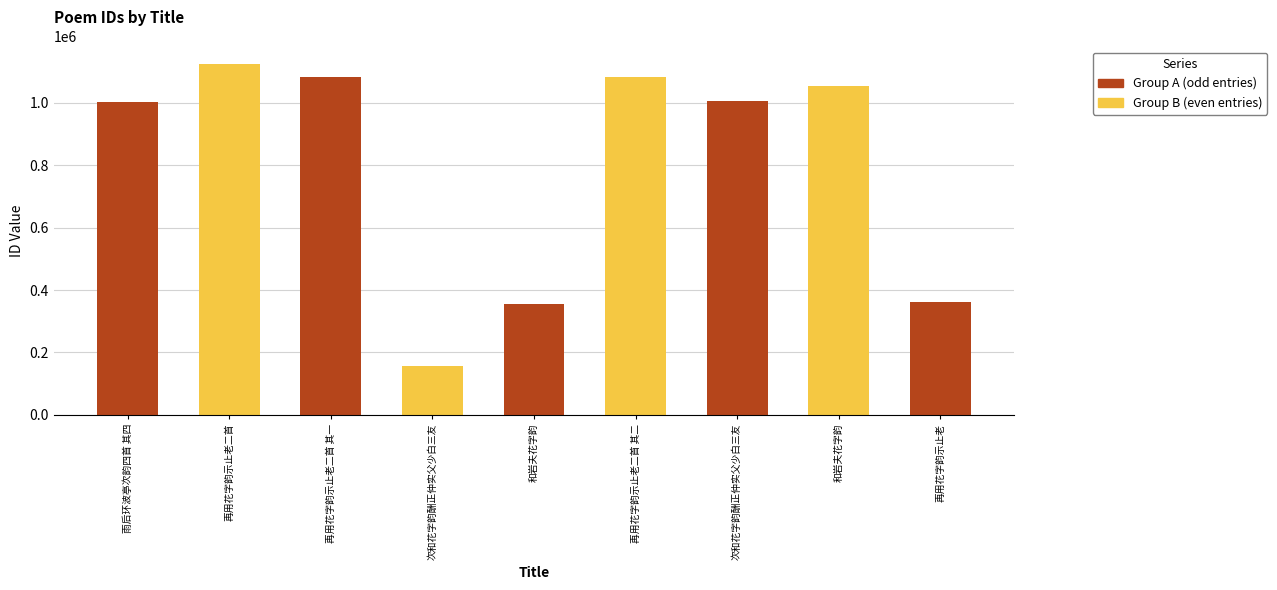

What is the value of the 6th bar from the left?

1081539